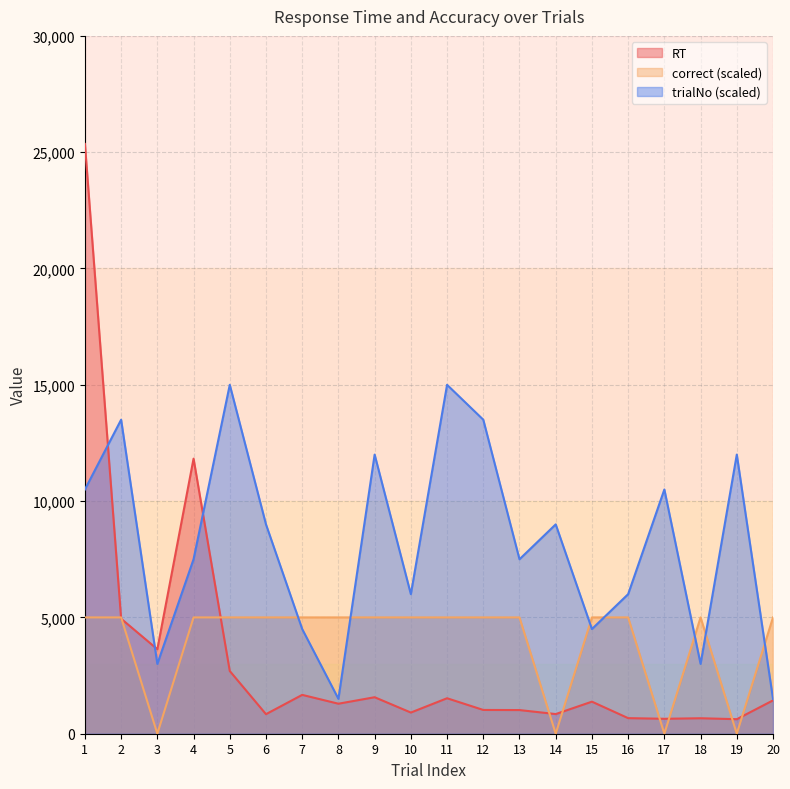

Which series has the largest total across all categories?

trialNo (scaled)